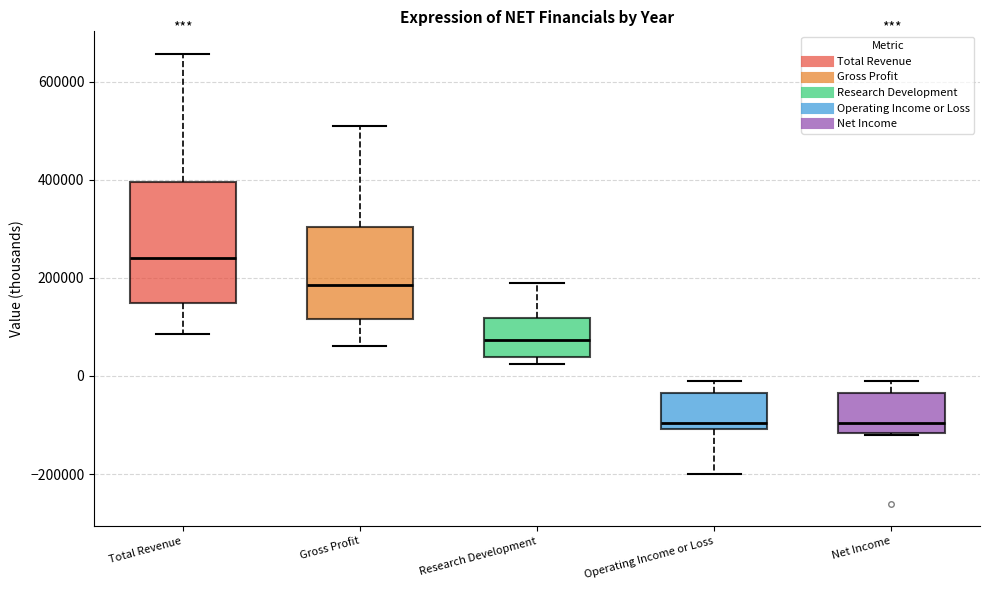

Where does the upper whisker of the box for Net Income end on the y-axis? The values are not printed on the chart, so give them approximately, as read against the axis.

-20000